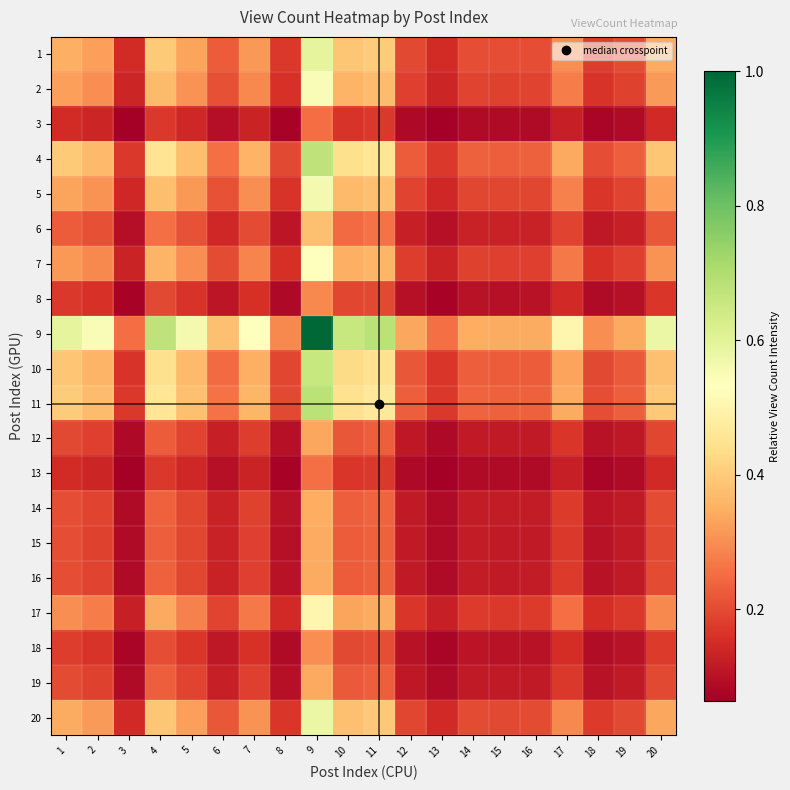

How many distinct data groups are displayed?

20